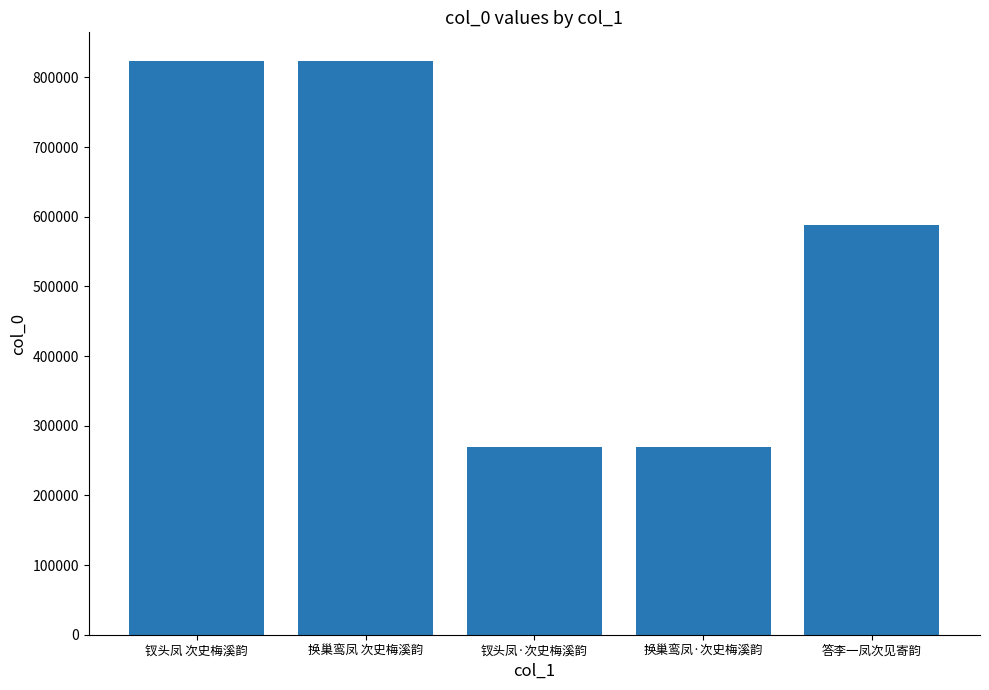

Where is the data nearest to the value 546639?

答李一凤次见寄韵